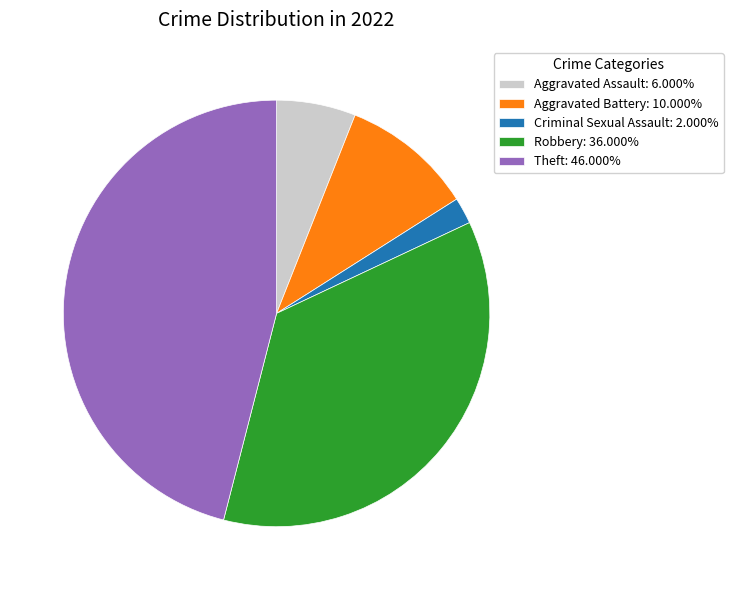

Is the sum of Aggravated Battery: 10.000% and Robbery: 36.000% greater than half?

No